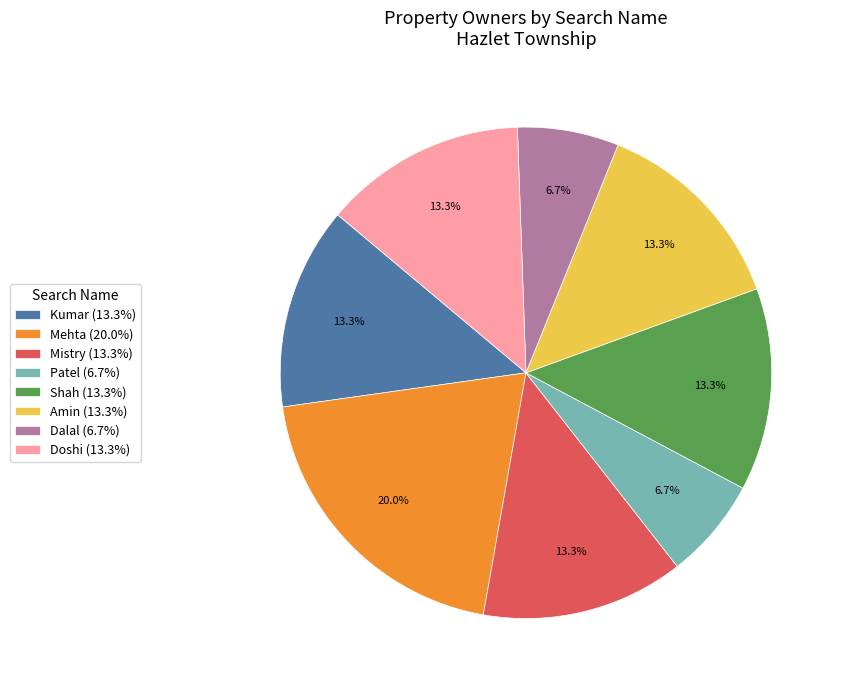

Which slice is the largest?

Mehta